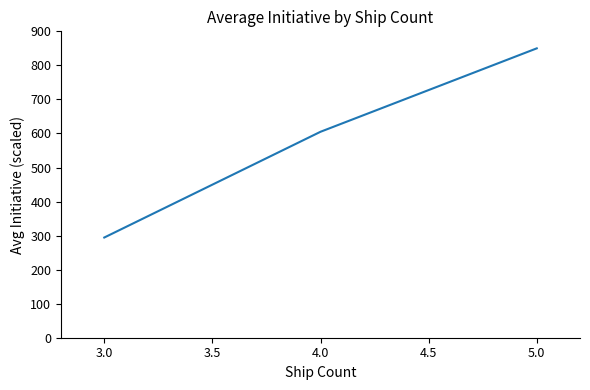

What is the maximum value shown in the chart?

850.0